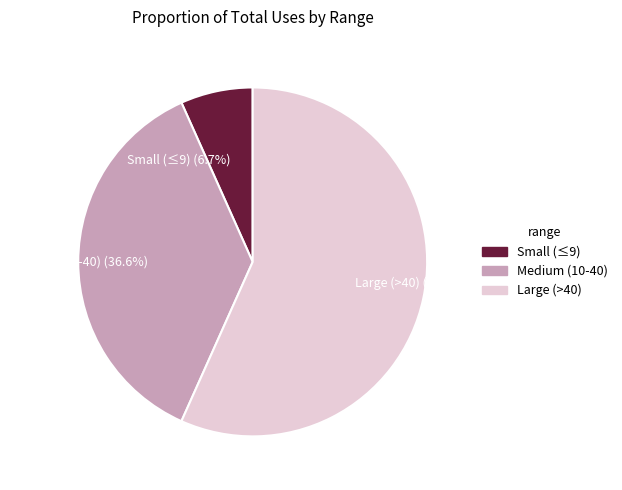

Which slice represents more than half of the pie?

Large (>40) (56.7%)